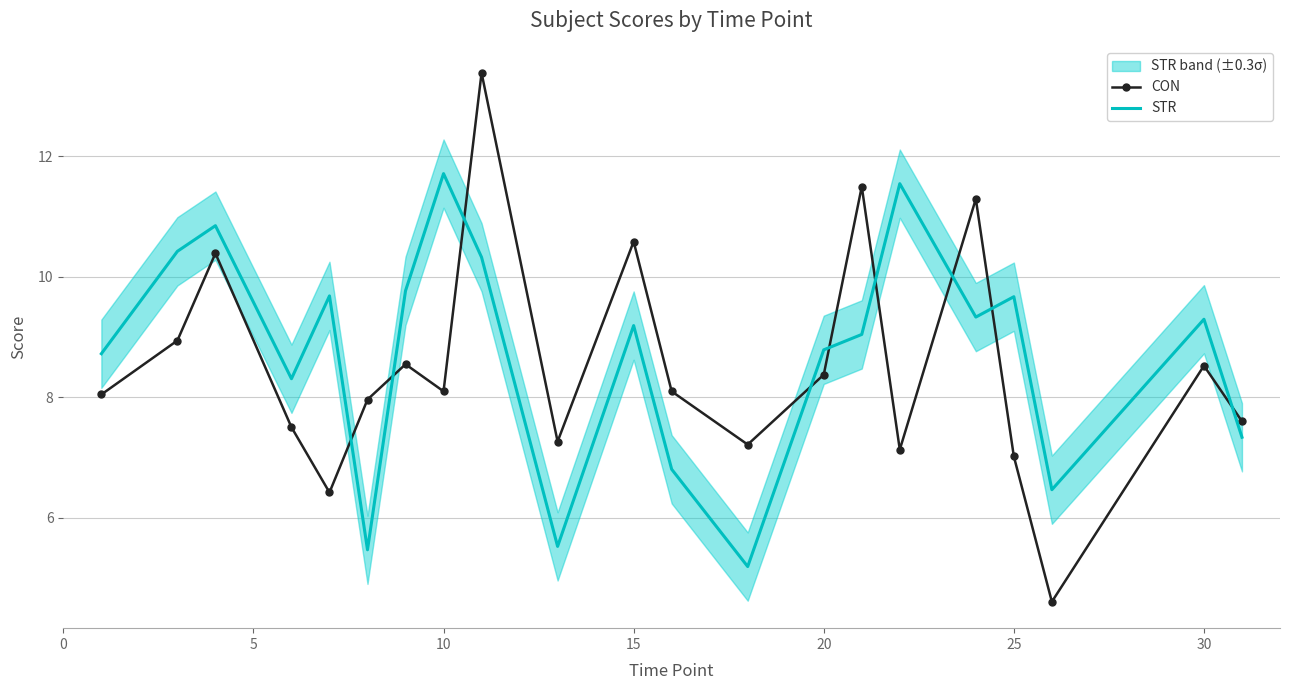

After their last crossing, which series has the higher values: CON or STR?

CON